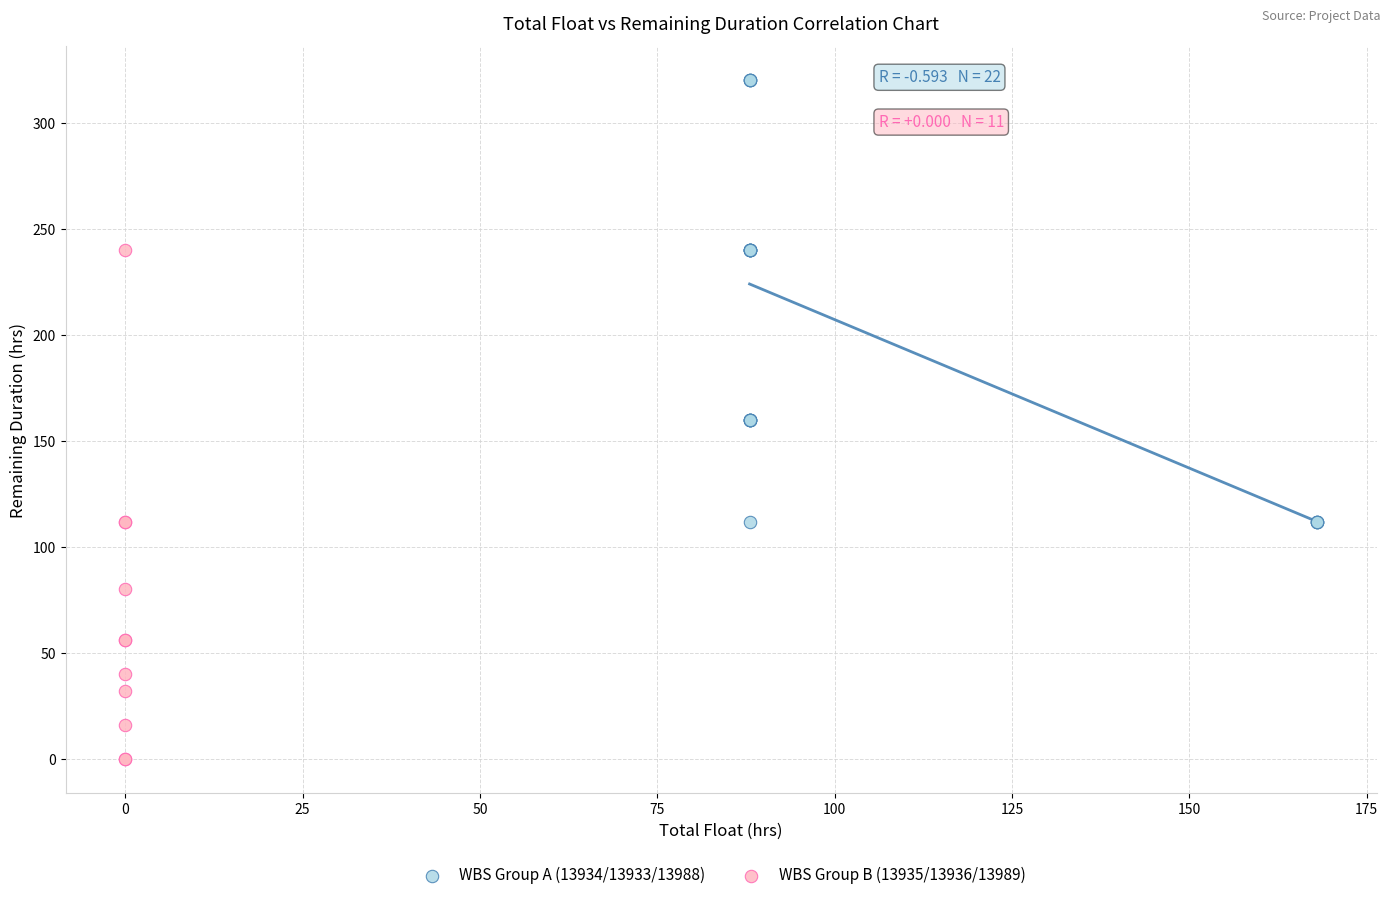

Which series has the widest spread of Y values?

WBS Group B (13935/13936/13989)